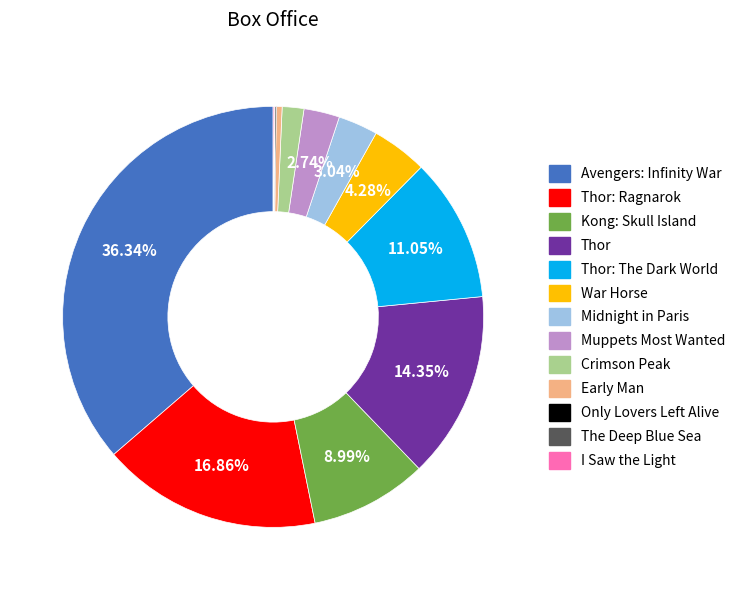

The Kong: Skull Island slice represents 9% of the pie. True or false?

True